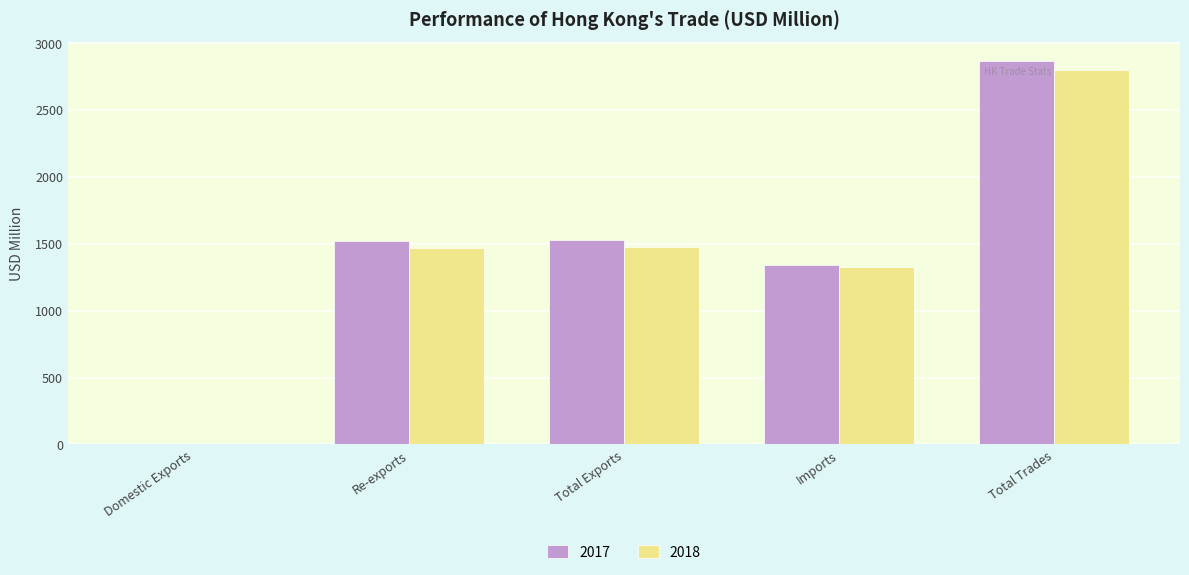

What is the maximum value shown in the chart?

2863.5